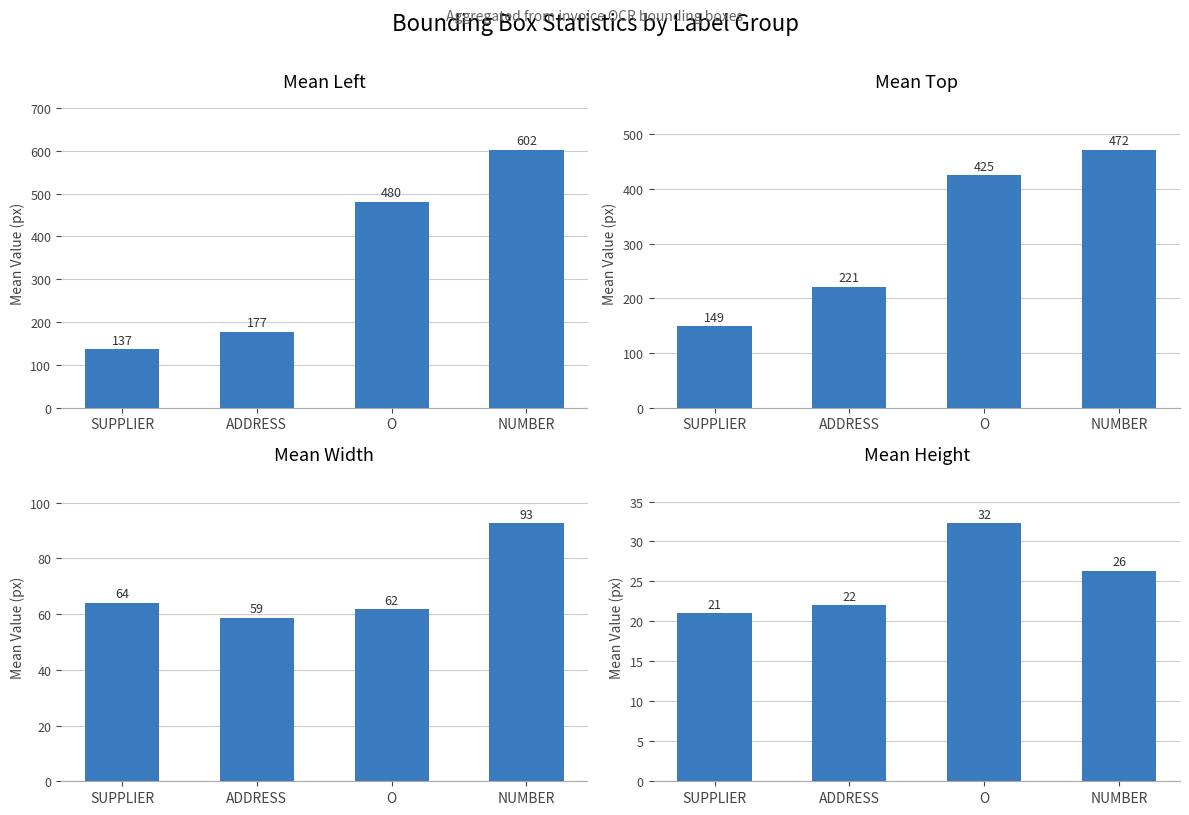

How many series are shown in this chart?

4